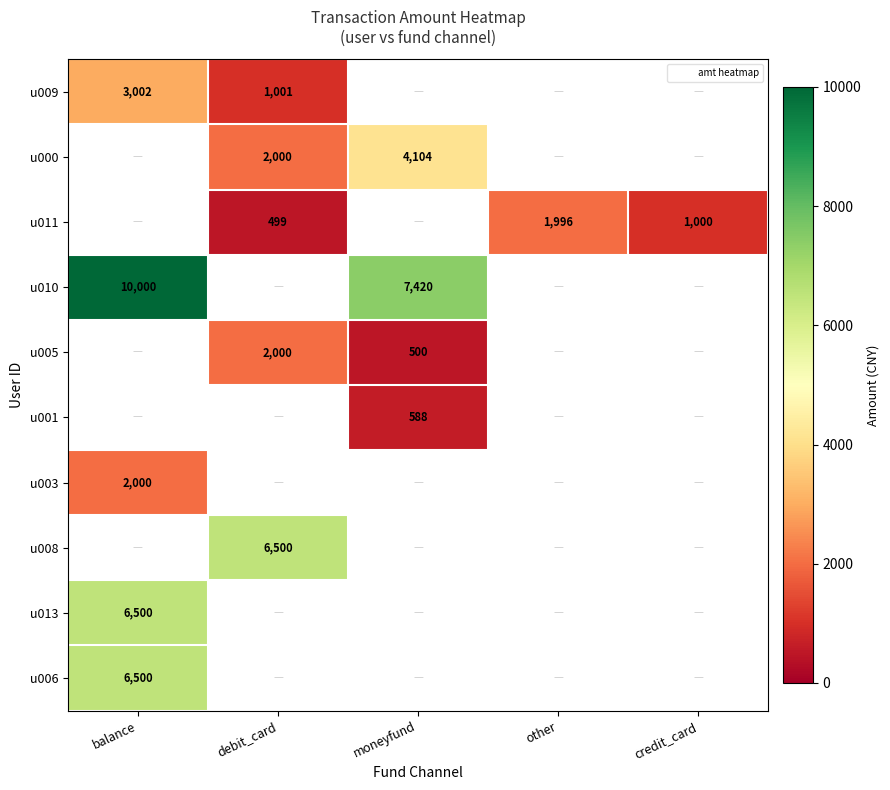

The value of u010 at moneyfund is 7420.0. True or false?

True